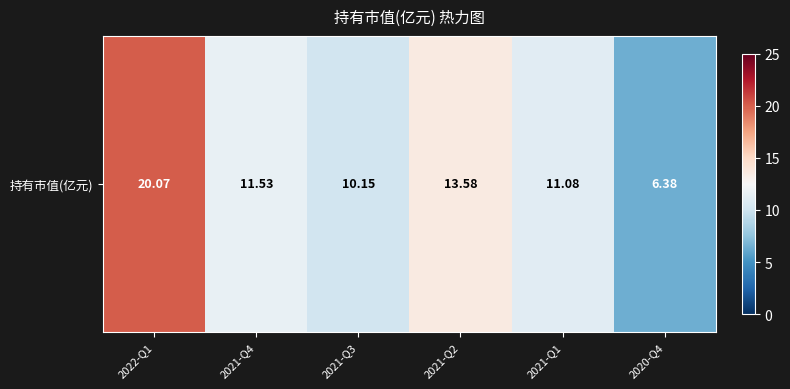

Where does the data first go above 11?

2022-Q1